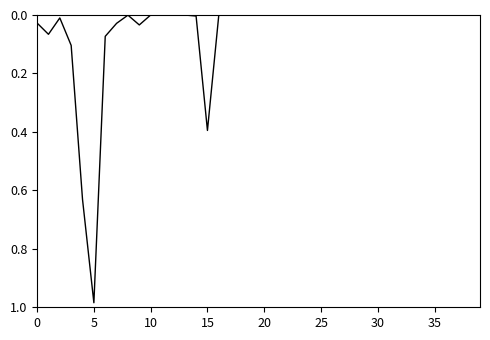

How many lines are shown in the chart?

1